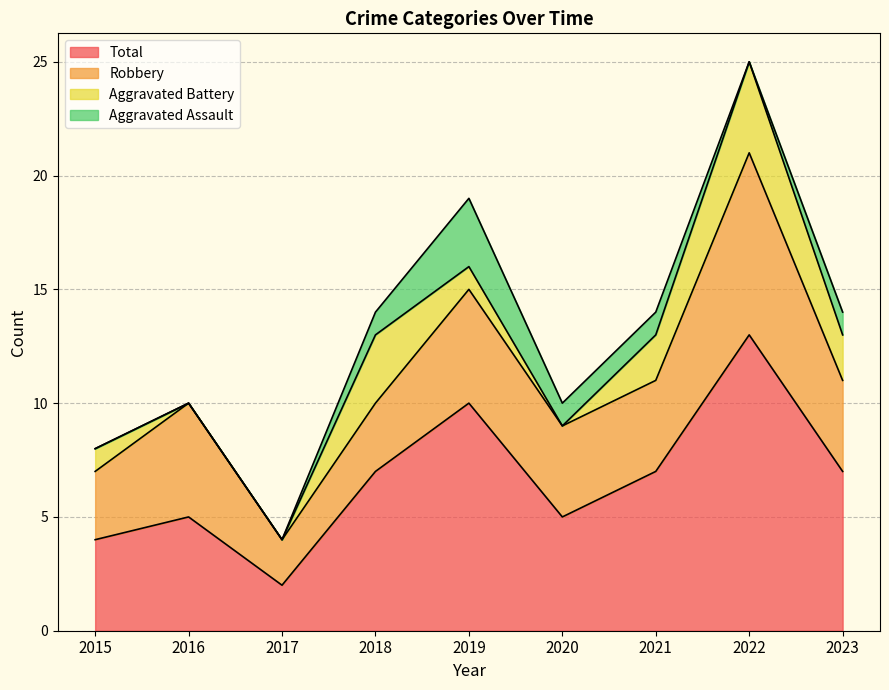

Reading right to left, what are all the values shown in this chart?

Aggravated Assault: 1	0	1	1	3	1	0	0	0
Aggravated Battery: 2	4	2	0	1	3	0	0	1
Robbery: 4	8	4	4	5	3	2	5	3
Total: 7	13	7	5	10	7	2	5	4